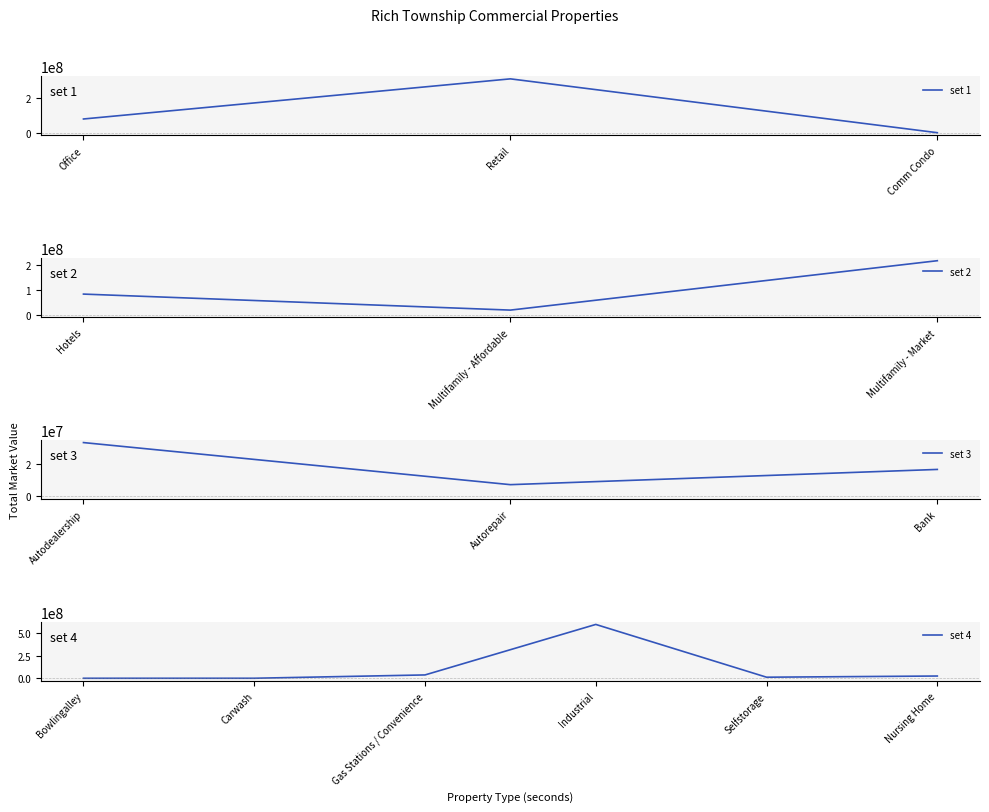

Rank the categories by value from lowest to highest.

Bowlingalley, Carwash, Comm Condo, Autorepair, Selfstorage, Bank, Multifamily - Affordable, Nursing Home, Autodealership, Gas Stations / Convenience, Office, Hotels, Multifamily - Market, Retail, Industrial